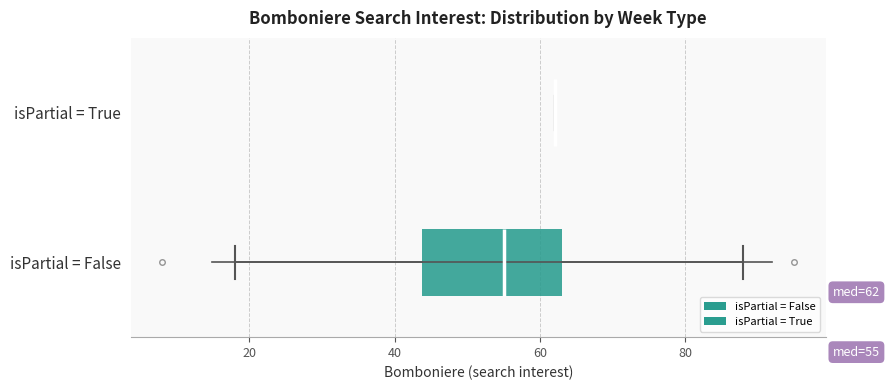

Which box is the widest, from its left edge to its right edge?

isPartial = False